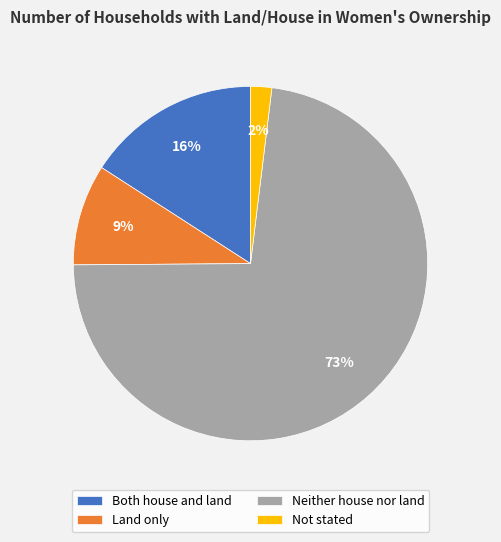

How many slices are in this pie chart?

4